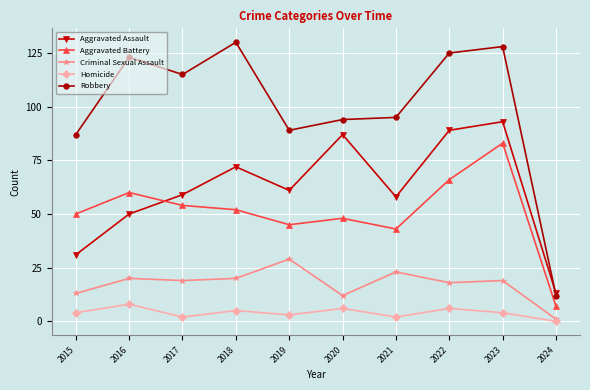

Is this an area chart (filled region under the line)?

No